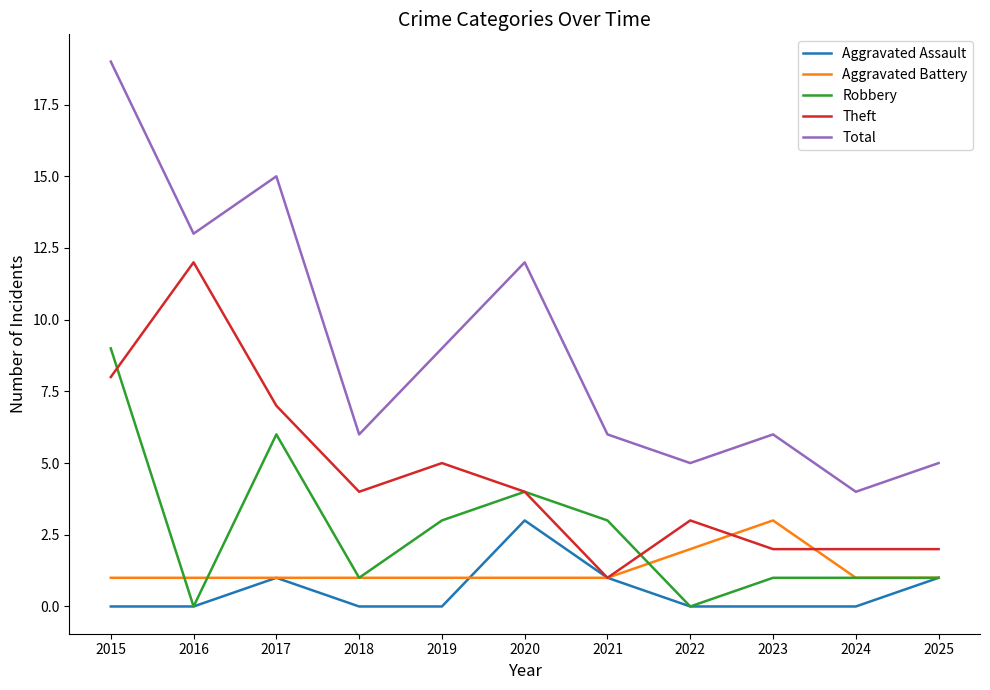

What is the lowest value of the Theft series?

1